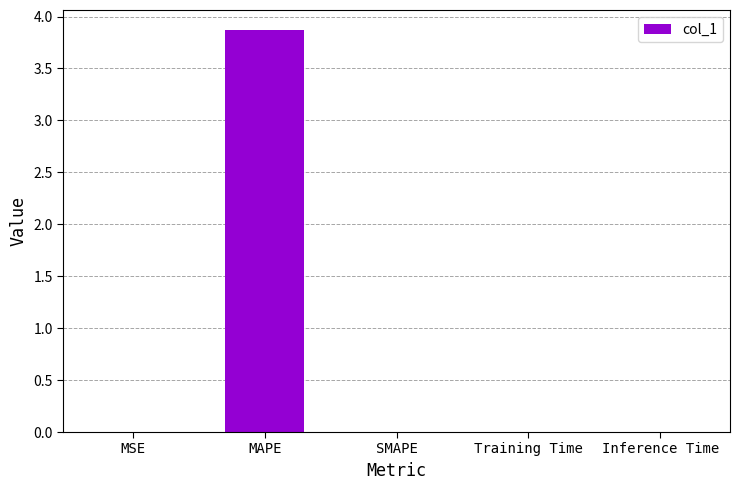

What is the sum of all values?

3.9